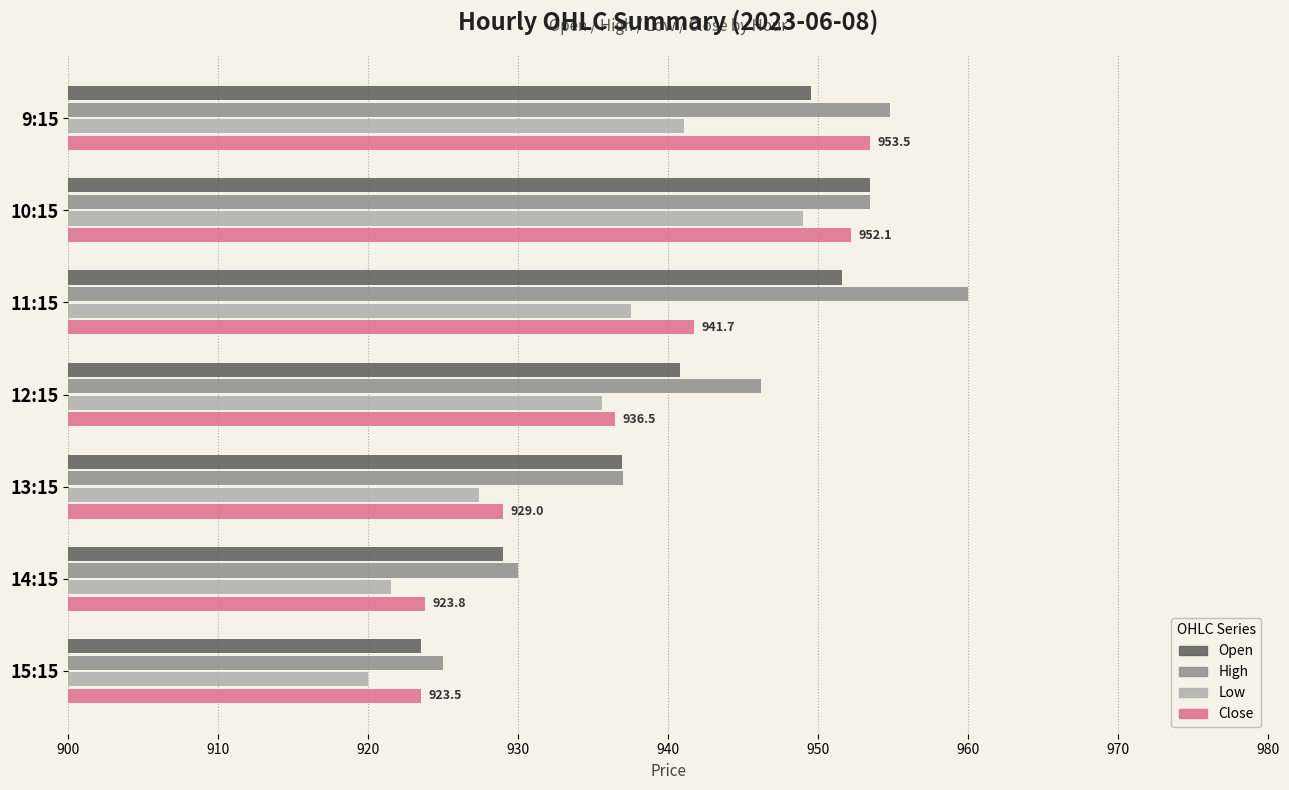

The Close series shows 1450.8 at 15:15. True or false?

False